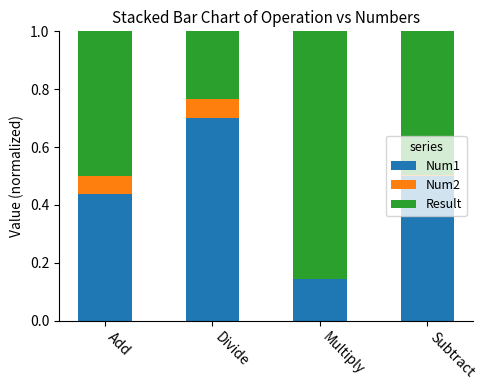

What is the total value across all series at Add?

1.0